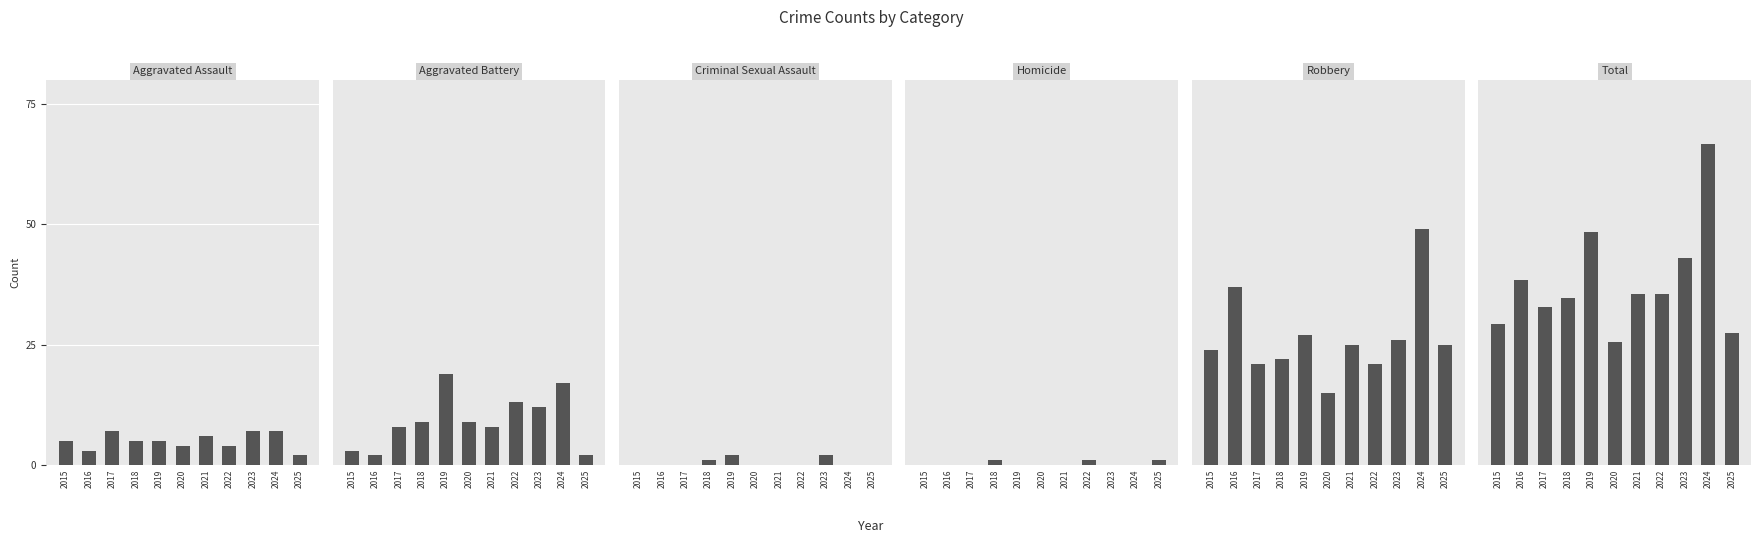

The value of Criminal Sexual Assault at 2015 is 0. True or false?

True